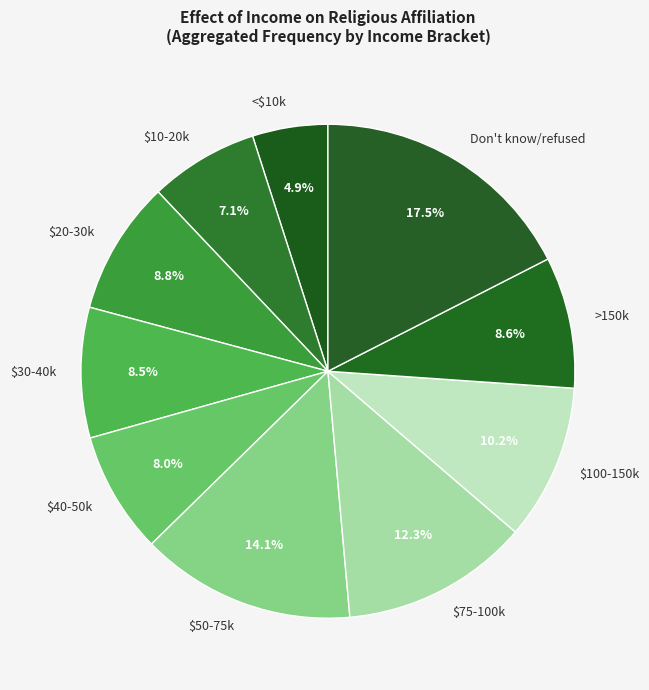

To the nearest percent, what is the difference between the largest and smallest slice percentages?

13%